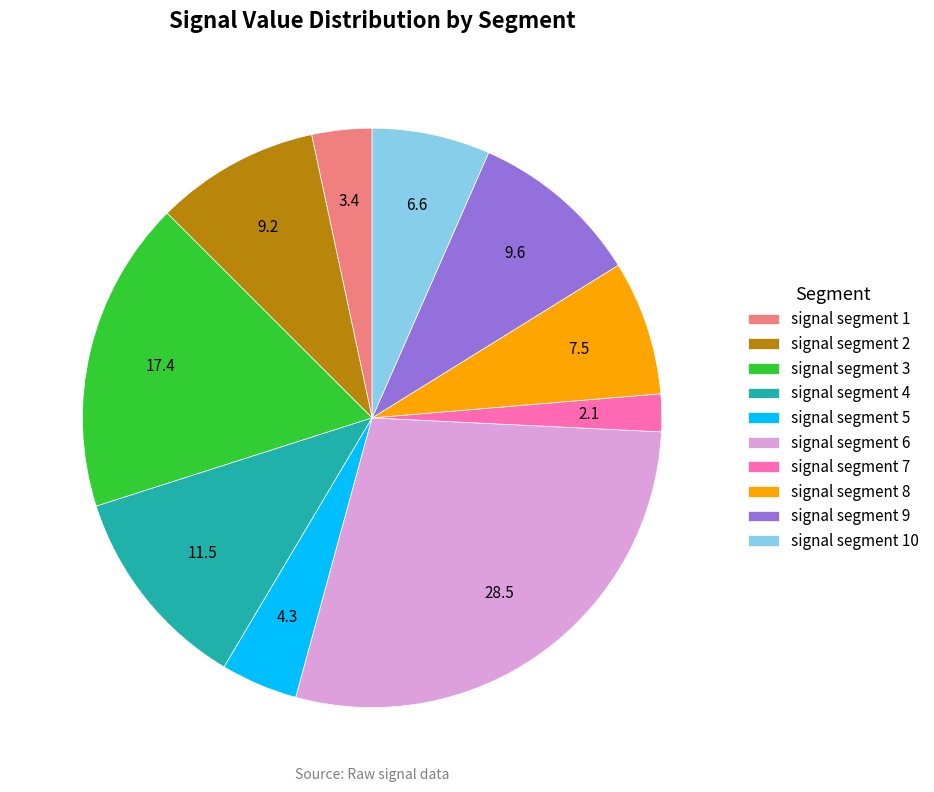

Which slice is the largest?

signal segment 6